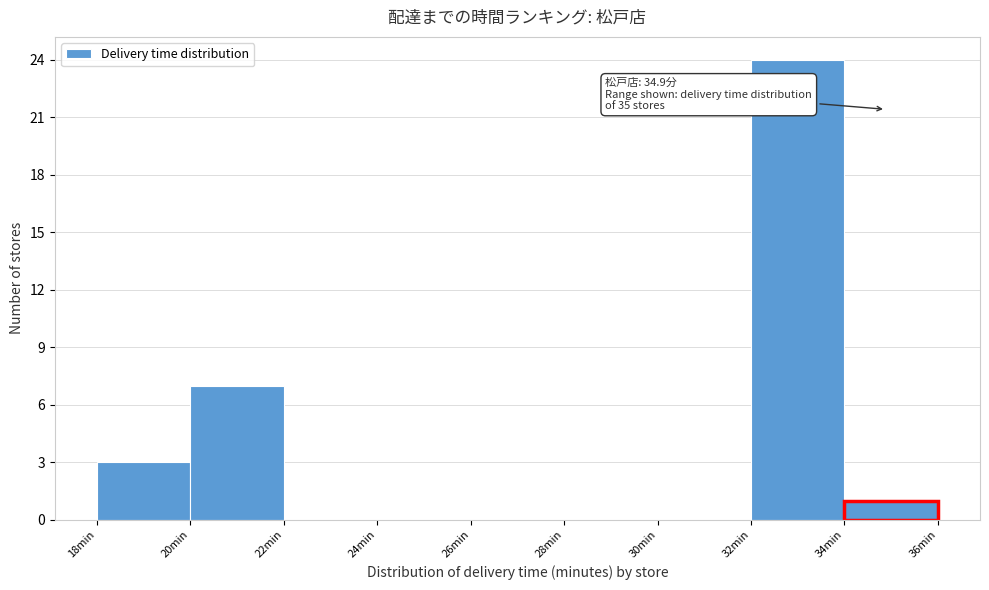

Over which range of the x-axis is the bar tallest?

32 to 34